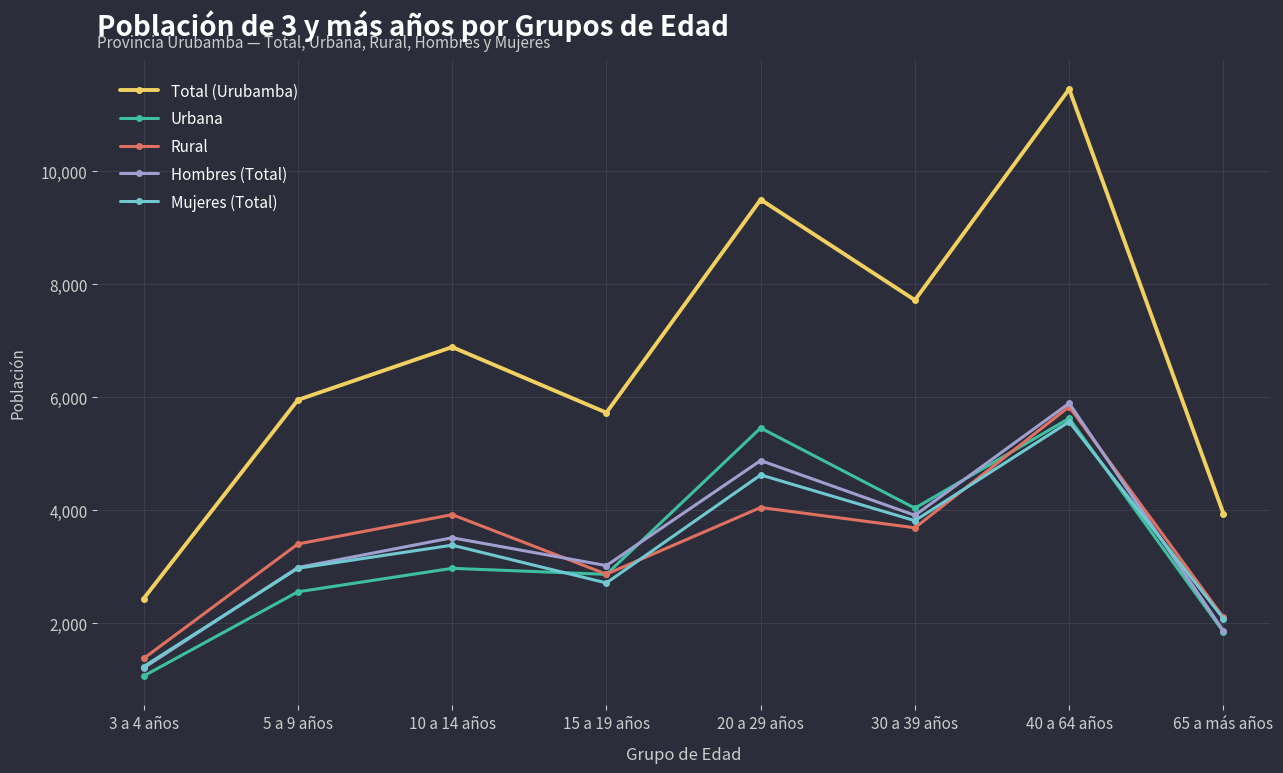

Does the chart have visible grid lines?

Yes